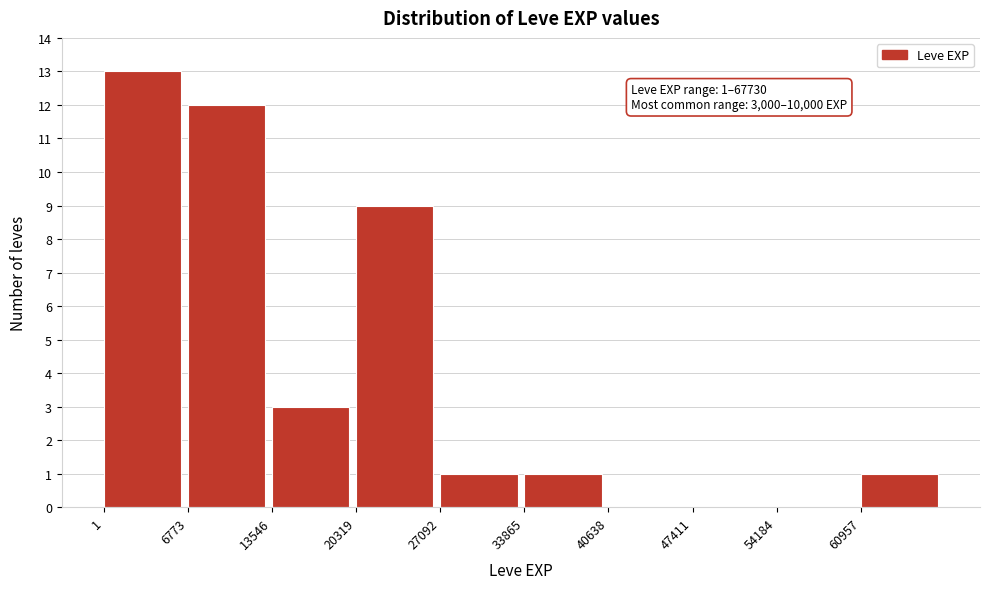

Over which range of the x-axis is the bar tallest?

0 to 7000